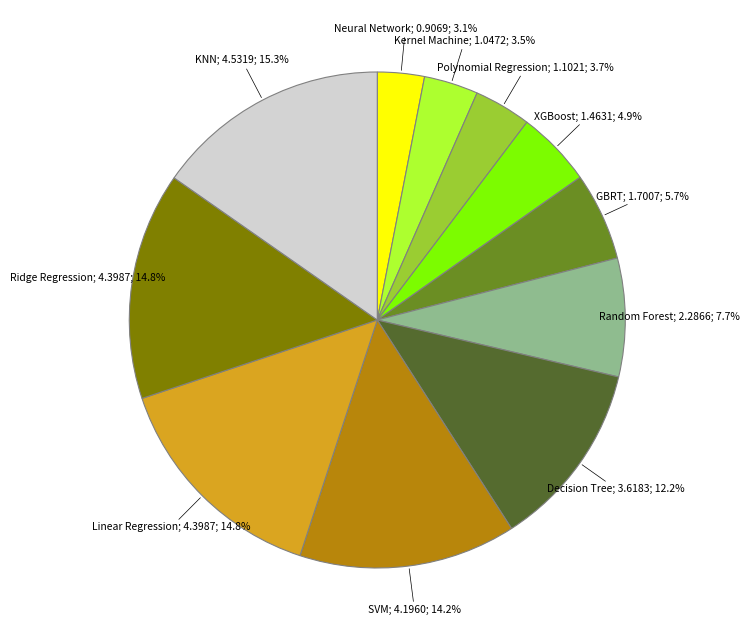

Is there any slice that represents more than half of the pie?

No